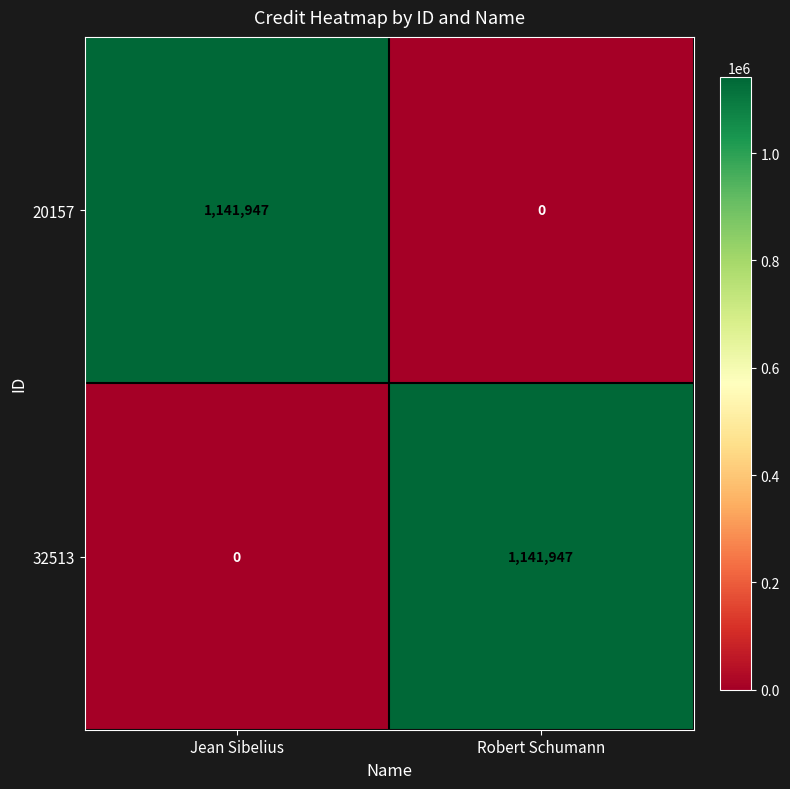

Where is 20157 nearest to the value 570973?

Robert Schumann